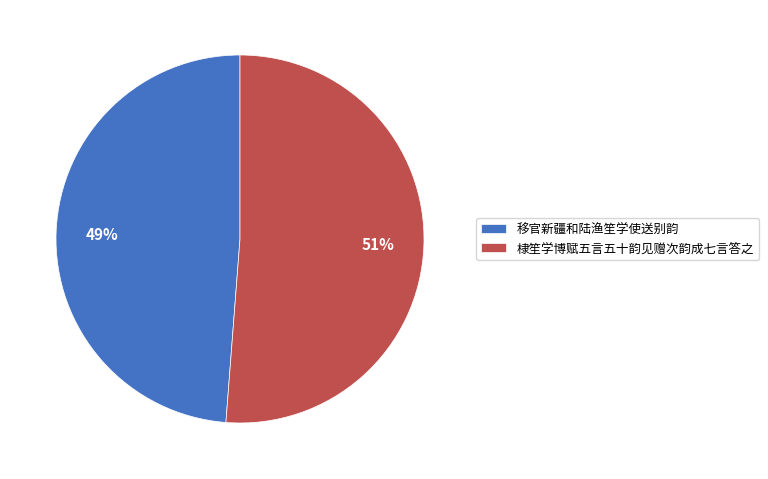

What is the smallest slice in the pie chart?

移官新疆和陆渔笙学使送别韵